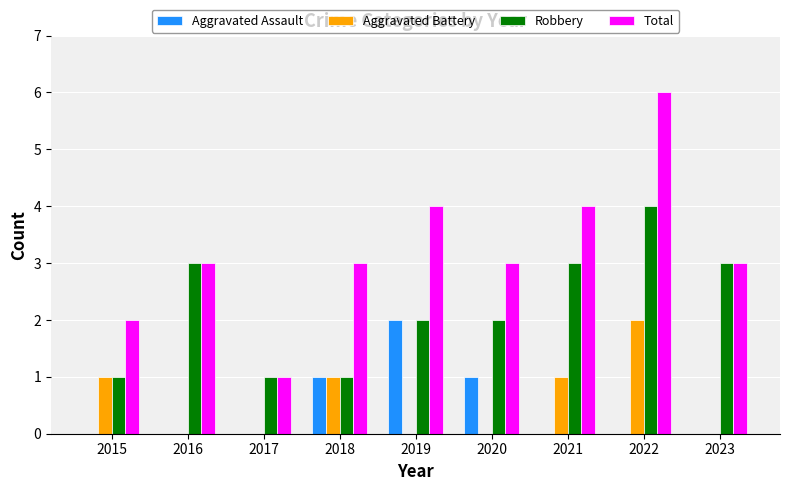

Which series has the largest range (max minus min)?

Total